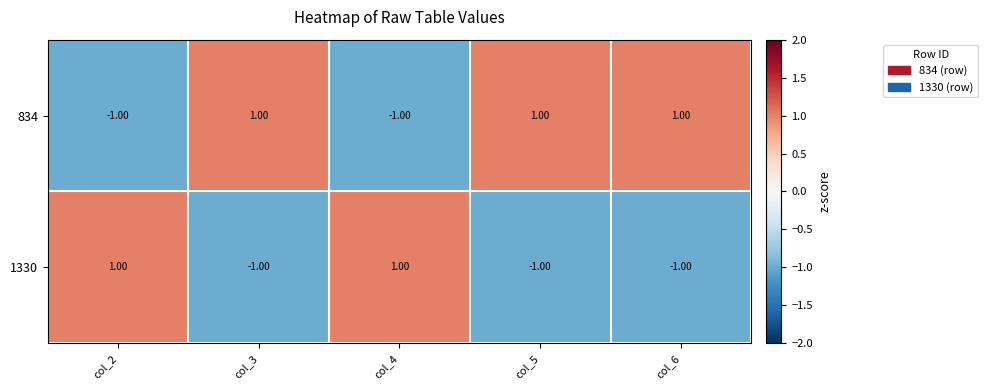

List the series in order of their overall mean, highest first.

834, 1330